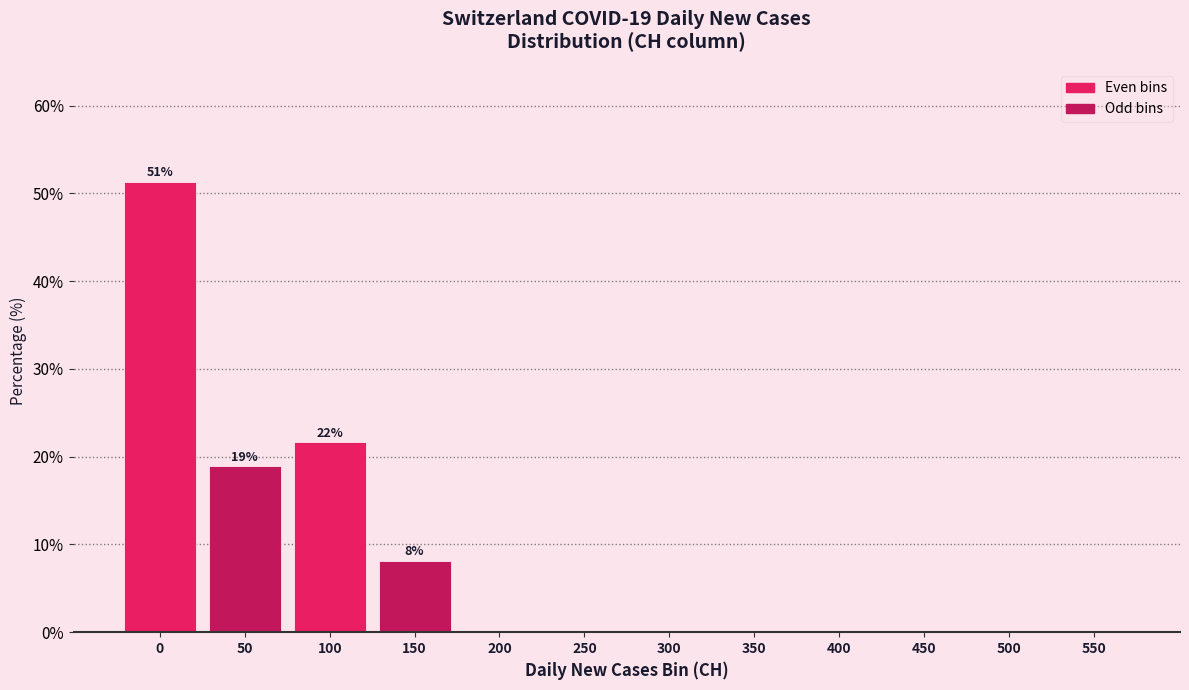

Reading left to right, list all the values displayed in this chart.

0=51.4	50=18.9	100=21.6	150=8.1	200=0.0	250=0.0	300=0.0	350=0.0	400=0.0	450=0.0	500=0.0	550=0.0